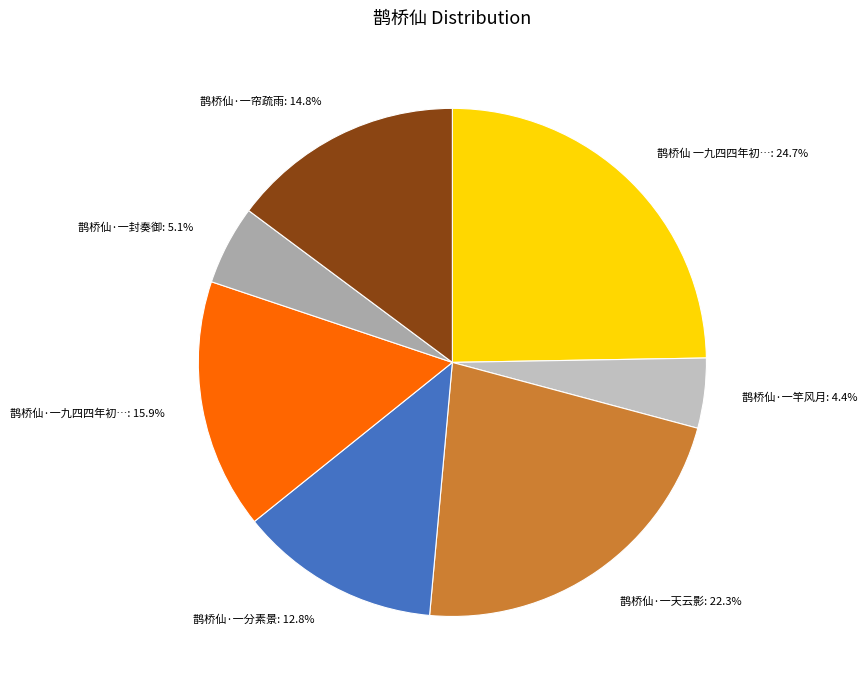

Which slice is the smallest?

鹊桥仙·一竿风月: 4.4%